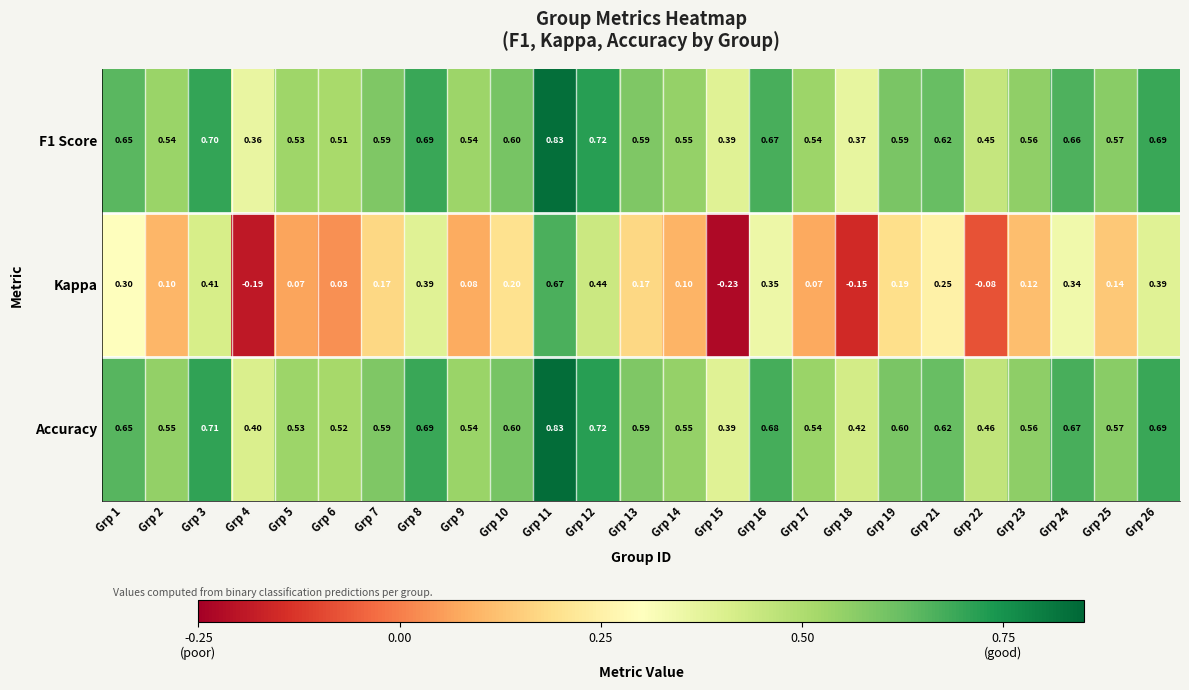

Is the value of F1 Score at Grp 18 greater than the value of Kappa at Grp 11?

No